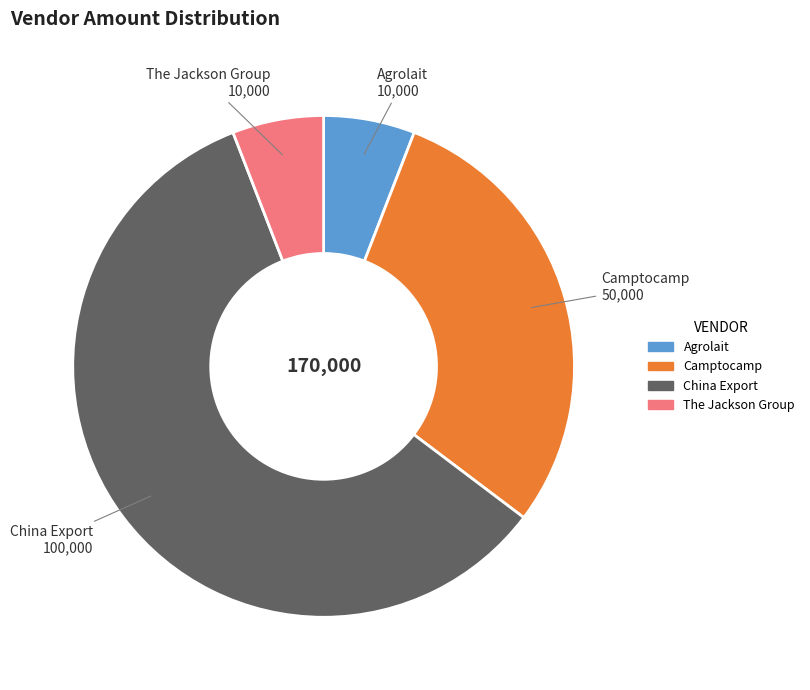

Is the sum of Camptocamp and The Jackson Group greater than half?

No